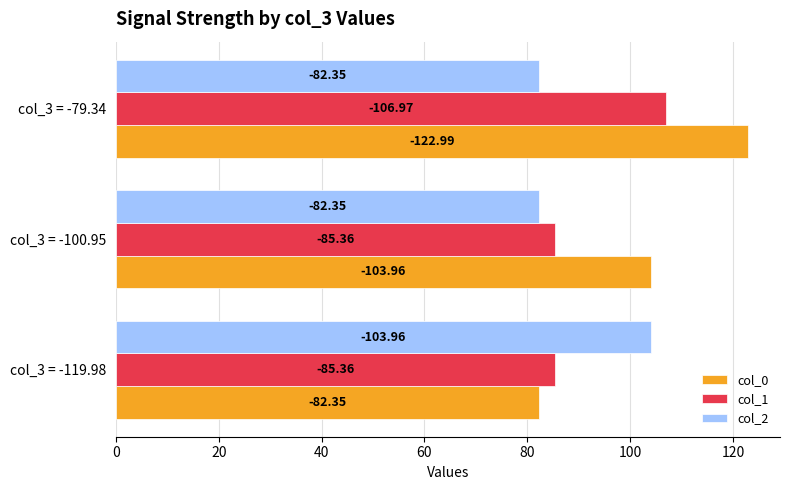

What is the value of the col_0 bar at the 1st from the left?

82.3